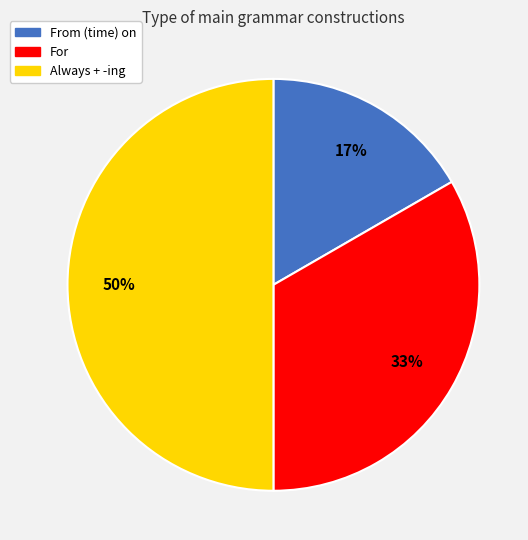

Count the number of slices in the pie.

3